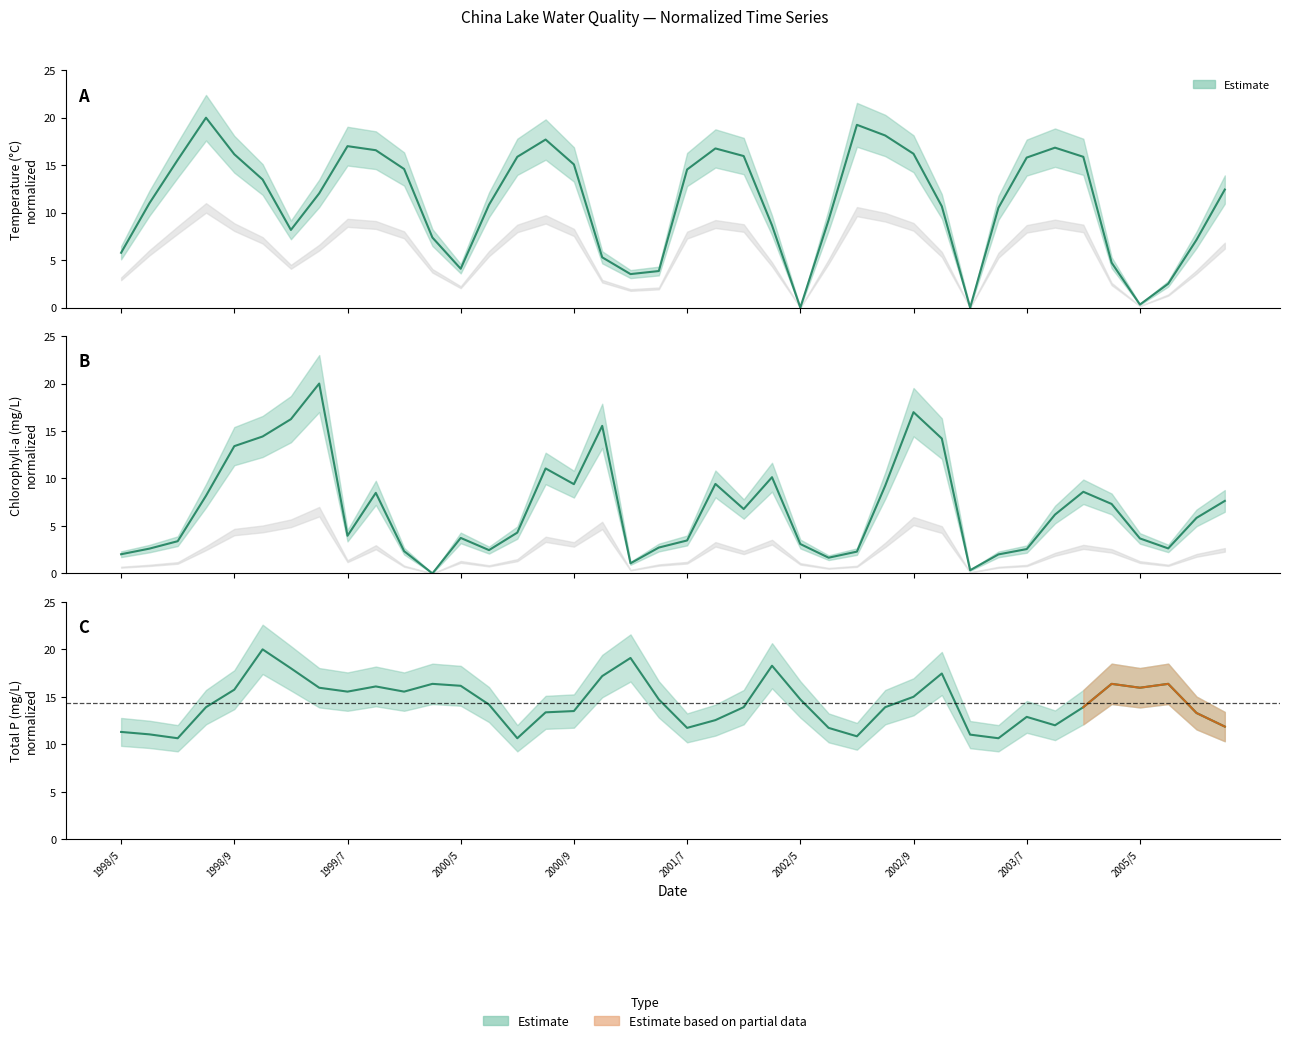

How many lines are shown in the chart?

3